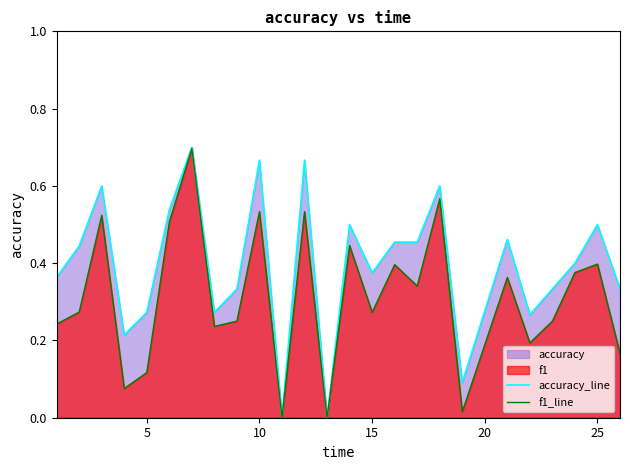

How many data points in accuracy_line are above 0?

23